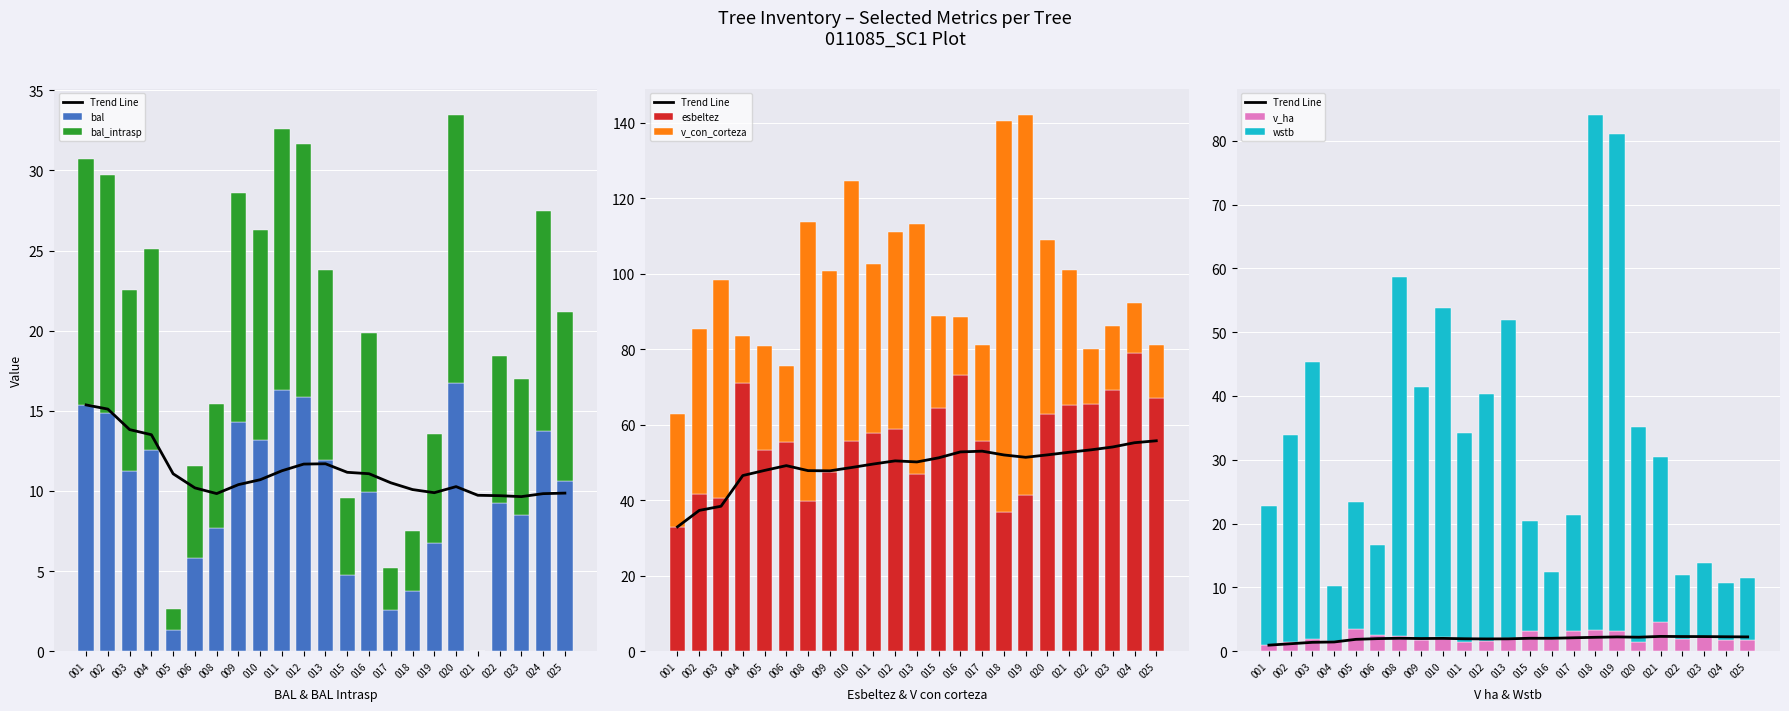

True or false: bal has a value of 1.3 at 005.

True